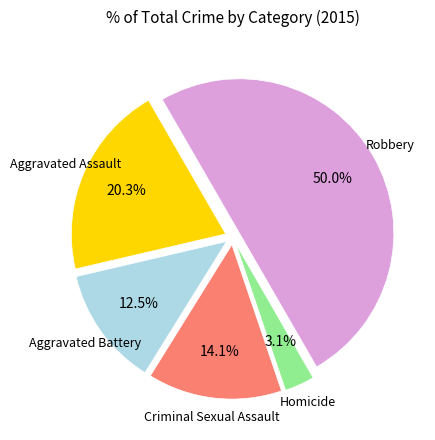

Count the number of slices in the pie.

5